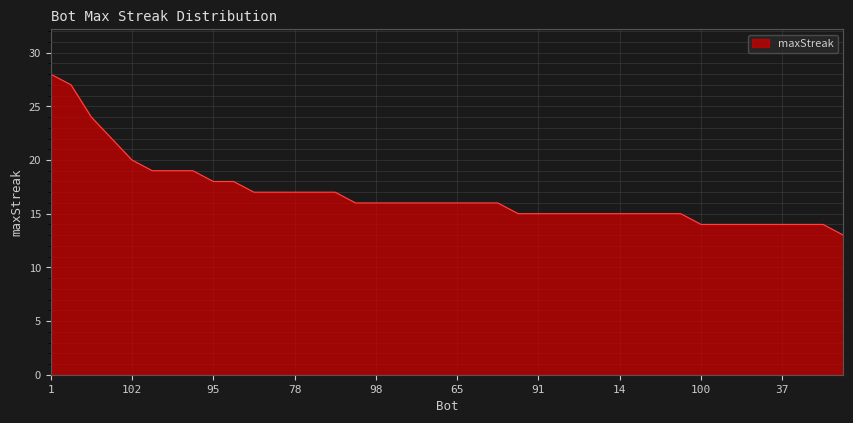

What is the greatest value displayed?

28